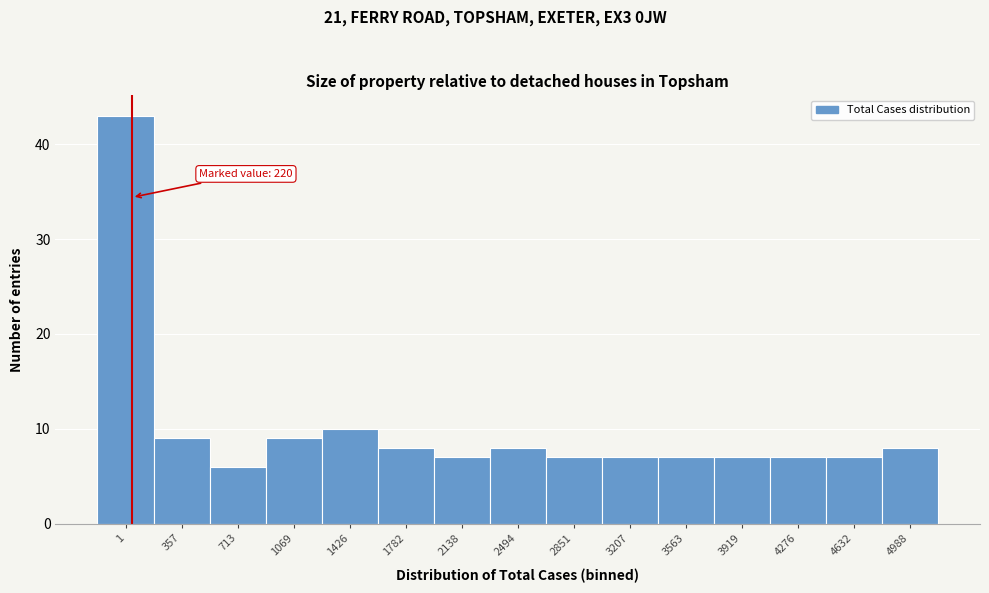

Reading left to right, what are all the values shown in this chart?

1=43	357=9	713=6	1069=9	1426=10	1782=8	2138=7	2494=8	2851=7	3207=7	3563=7	3919=7	4276=7	4632=7	4988=8